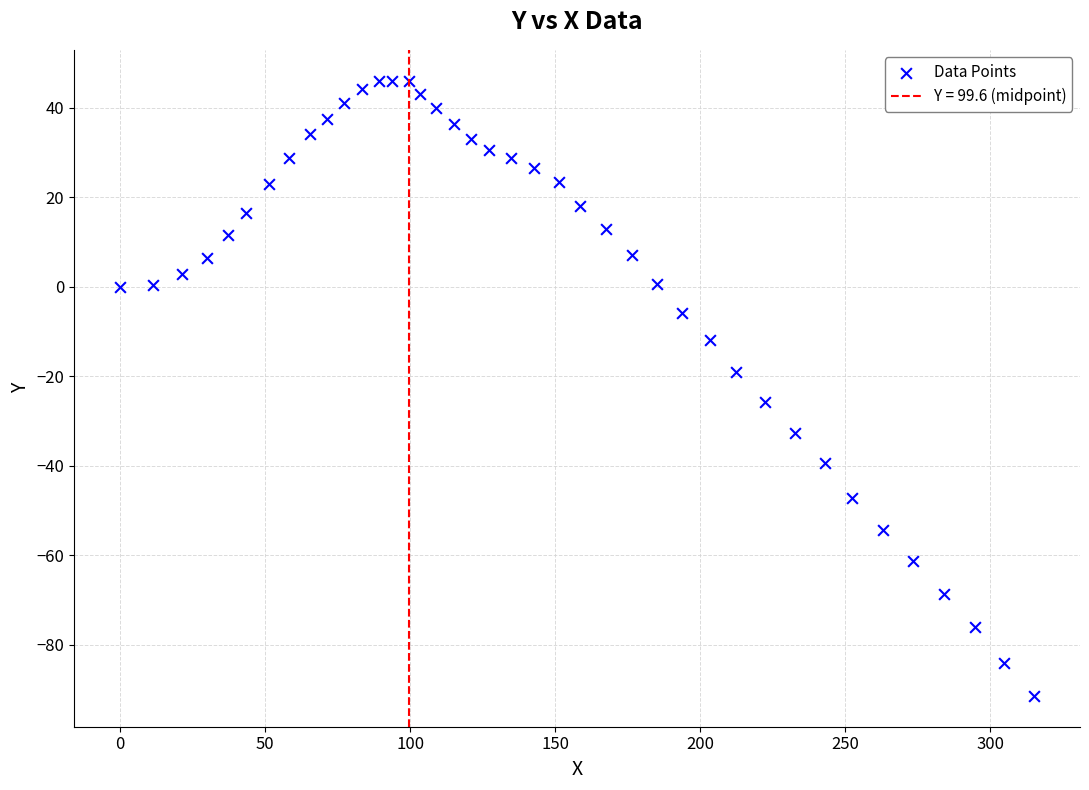

What is the range of Y values (max minus min)?

137.6